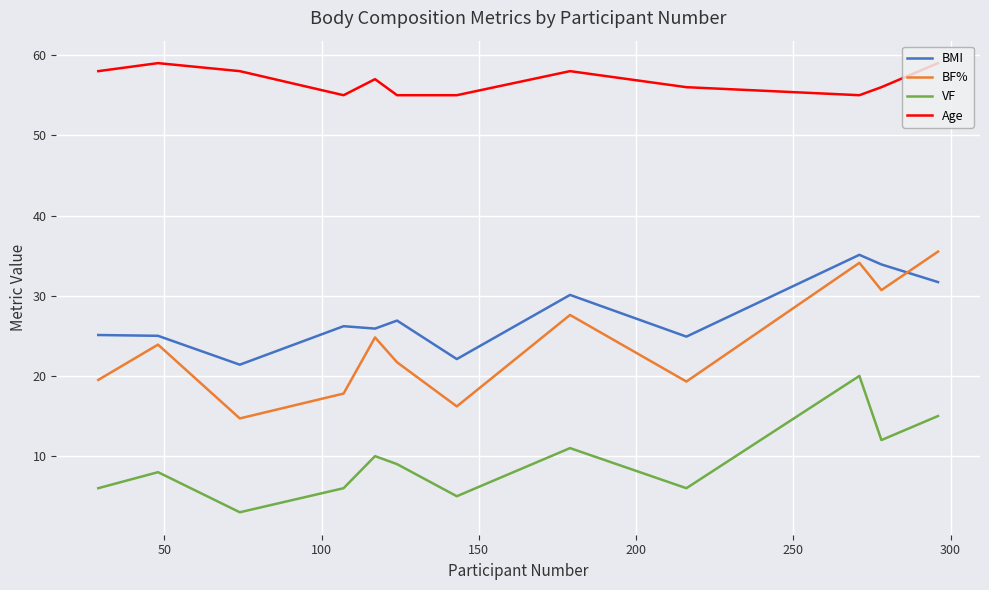

True or false: BMI and Age cross at least once.

False